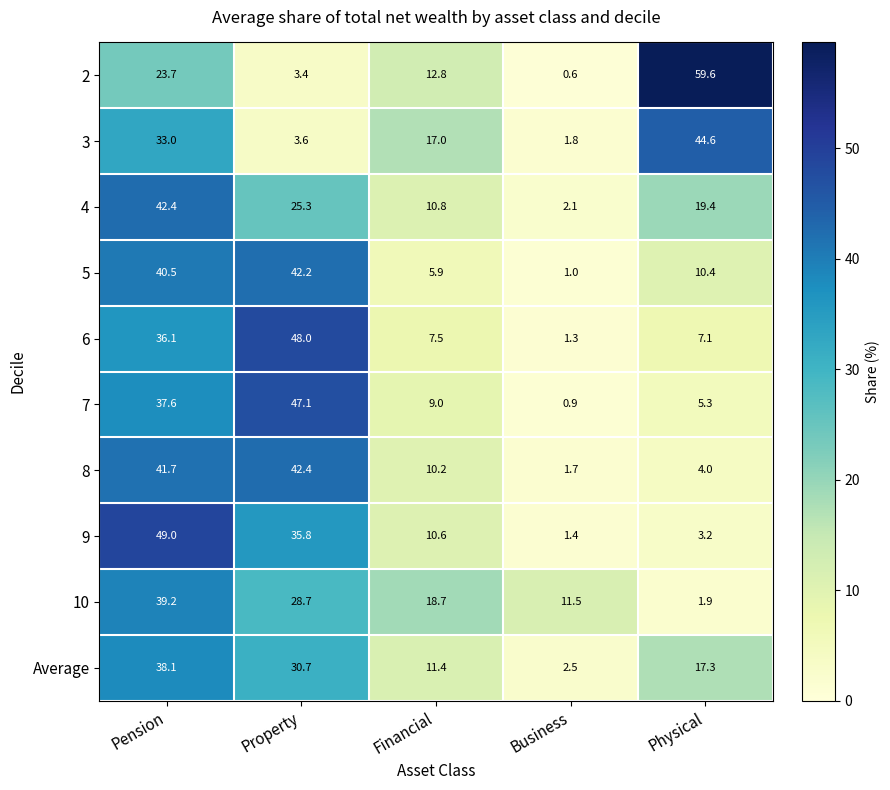

Rank the series at Property from lowest to highest value.

2, 3, 4, 10, Average, 9, 5, 8, 7, 6